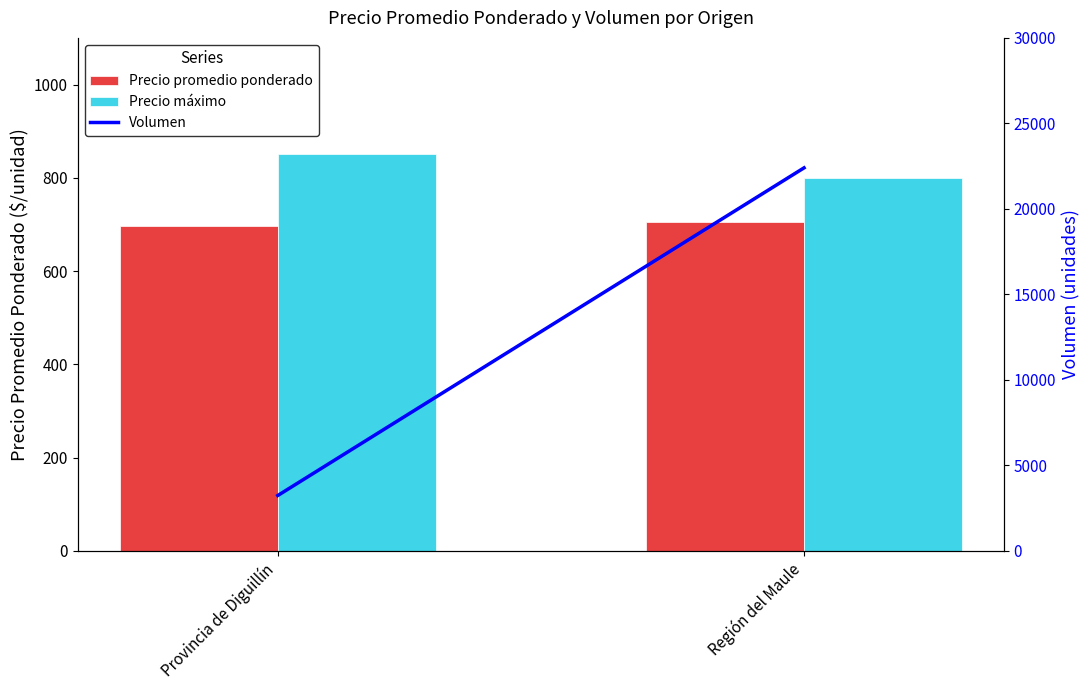

At Región del Maule, list the series in order from largest to smallest.

Volumen, Precio máximo, Precio promedio ponderado